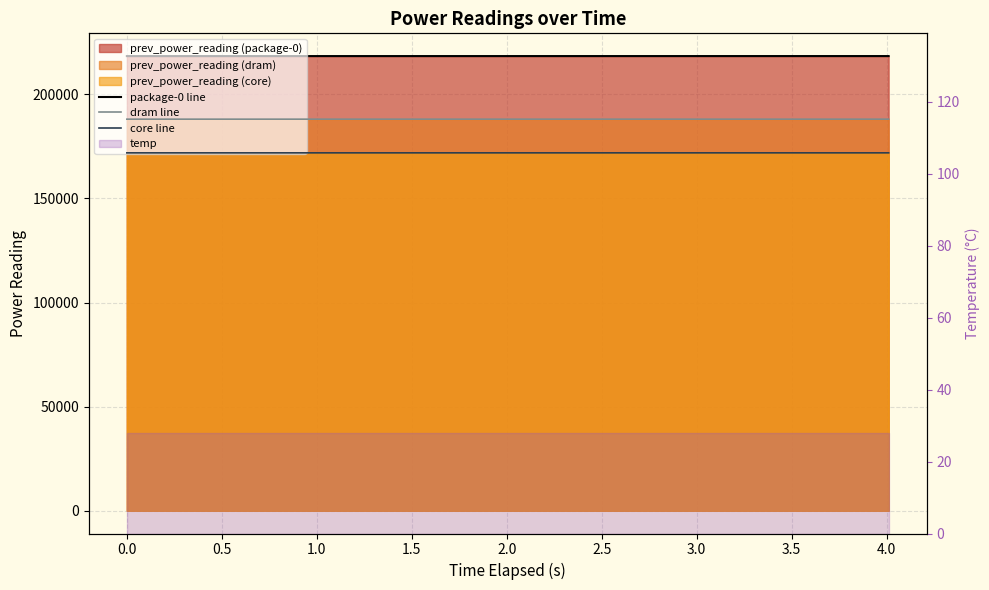

Reading left to right, what are all the values shown in this chart?

package-0 line: 218346.4	218349.6	218351.9	218354.3	218356.8
dram line: 188056.3	188056.8	188057.4	188058.1	188058.8
core line: 171879.2	171880.9	171881.6	171882.5	171883.3